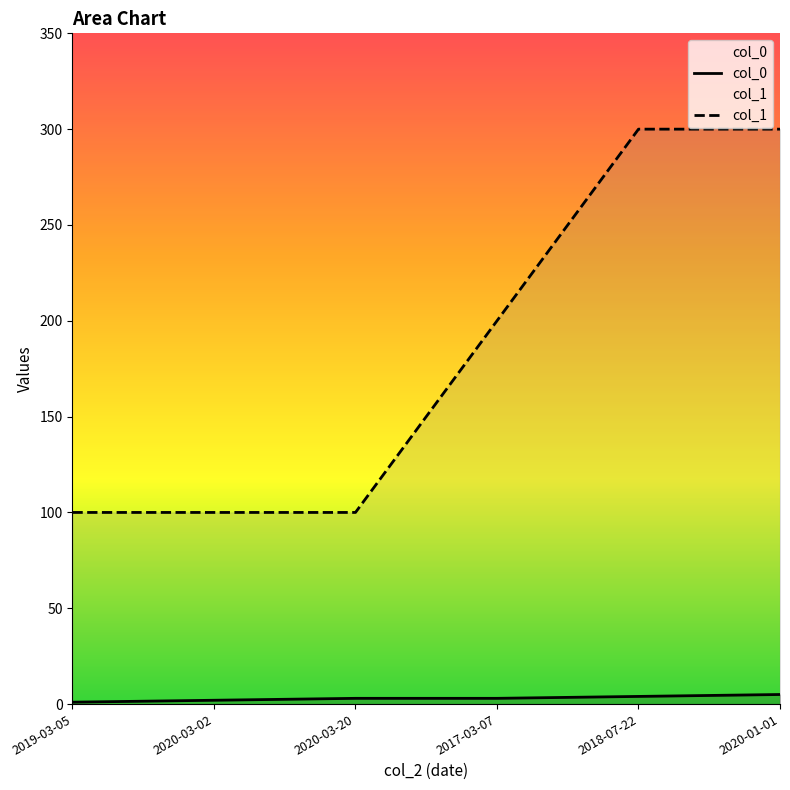

Which has a higher value, 2020-01-01 or 2020-03-20?

2020-01-01